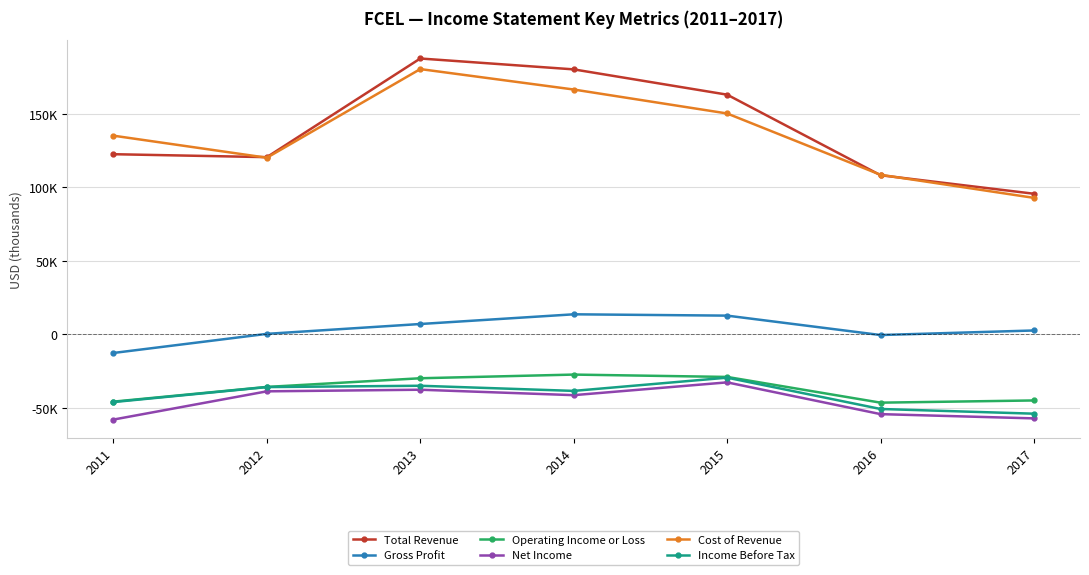

What are all the series names shown in the legend?

Total Revenue, Gross Profit, Operating Income or Loss, Net Income, Cost of Revenue, Income Before Tax